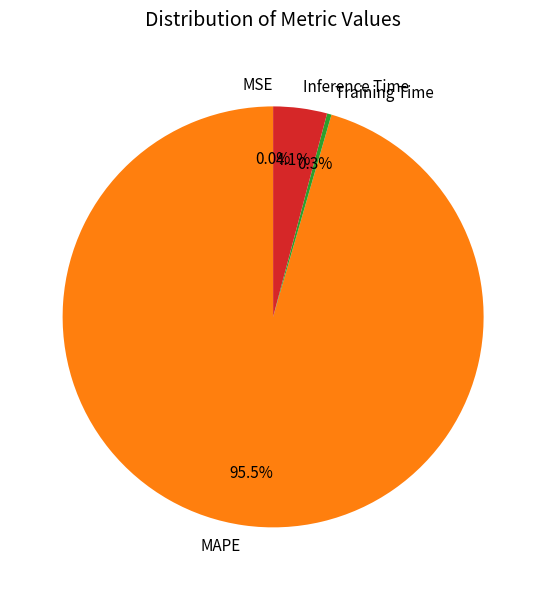

Which slice is the largest?

MAPE